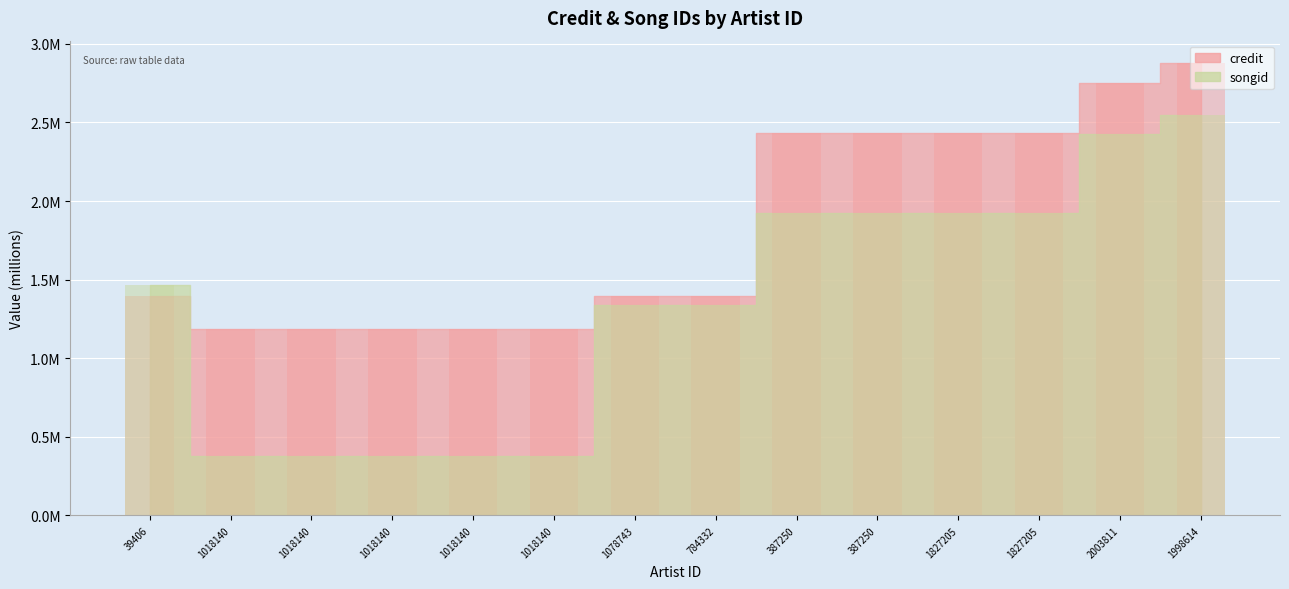

The songid series shows 0.2 at 1018140. True or false?

False